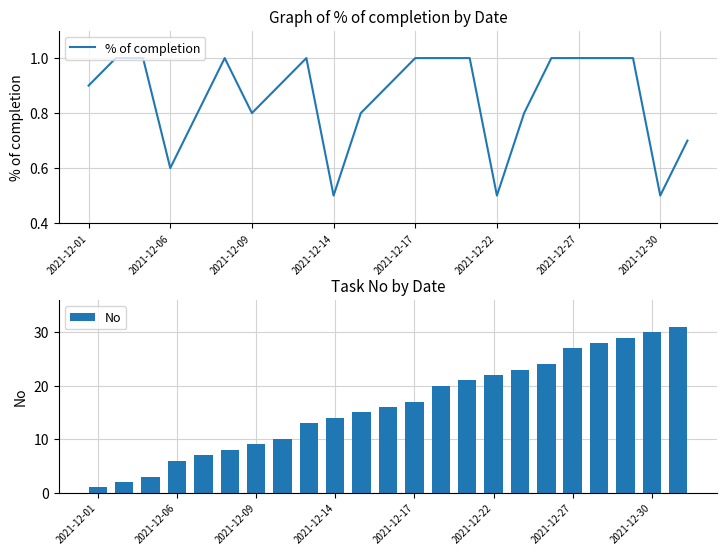

What is the label of the 1st bar from the left?

2021-12-01